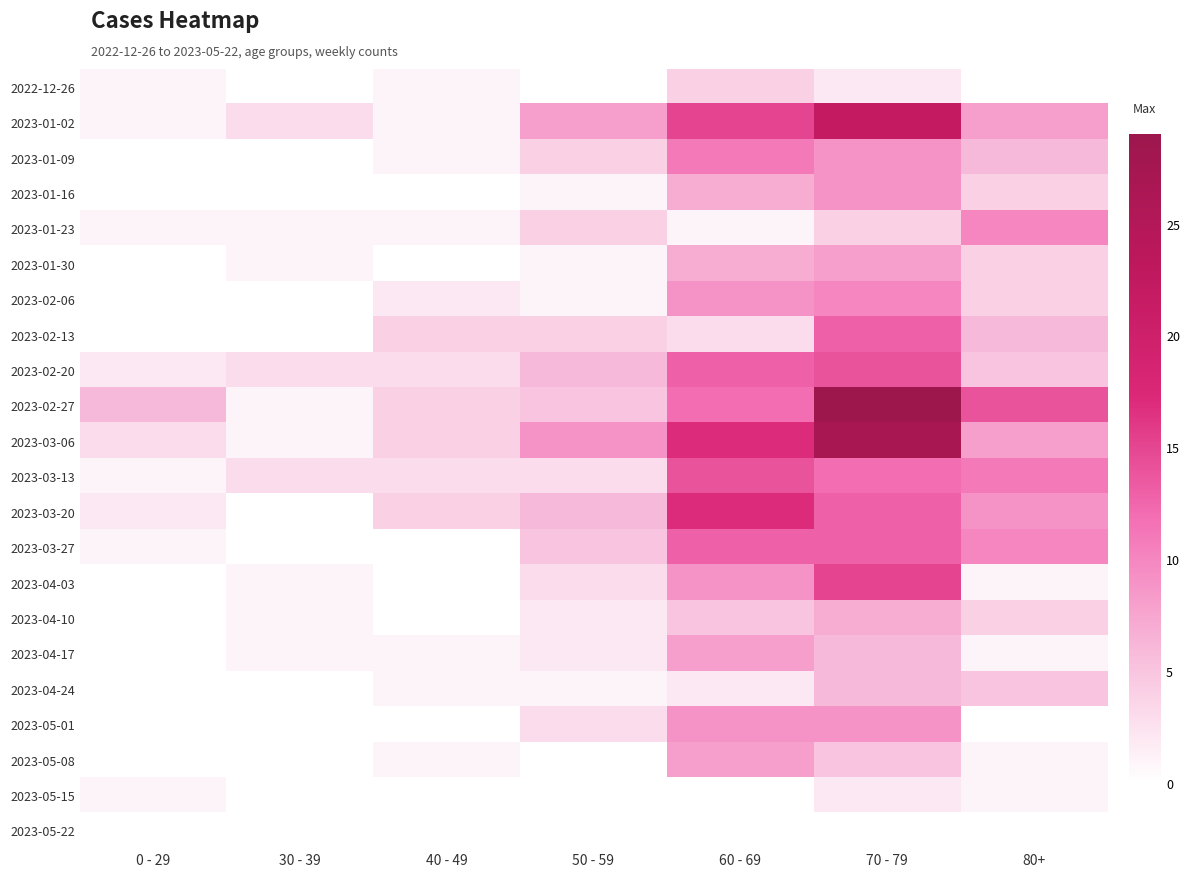

How many data points does each series have?

7